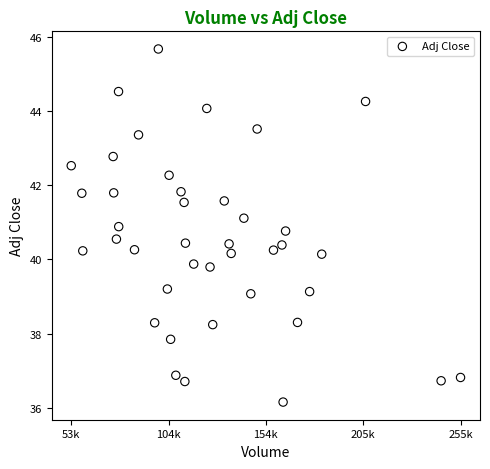

What is the range of X values (max minus min)?

202500.0